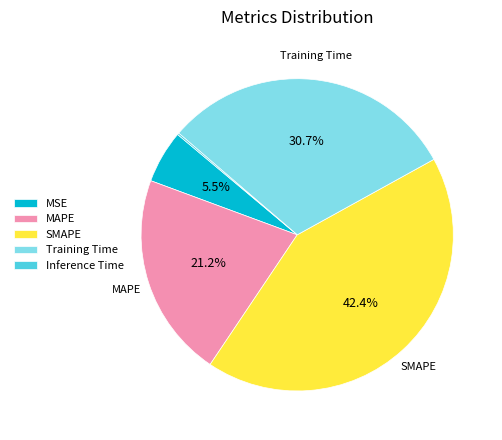

Is there a majority slice in this chart?

No